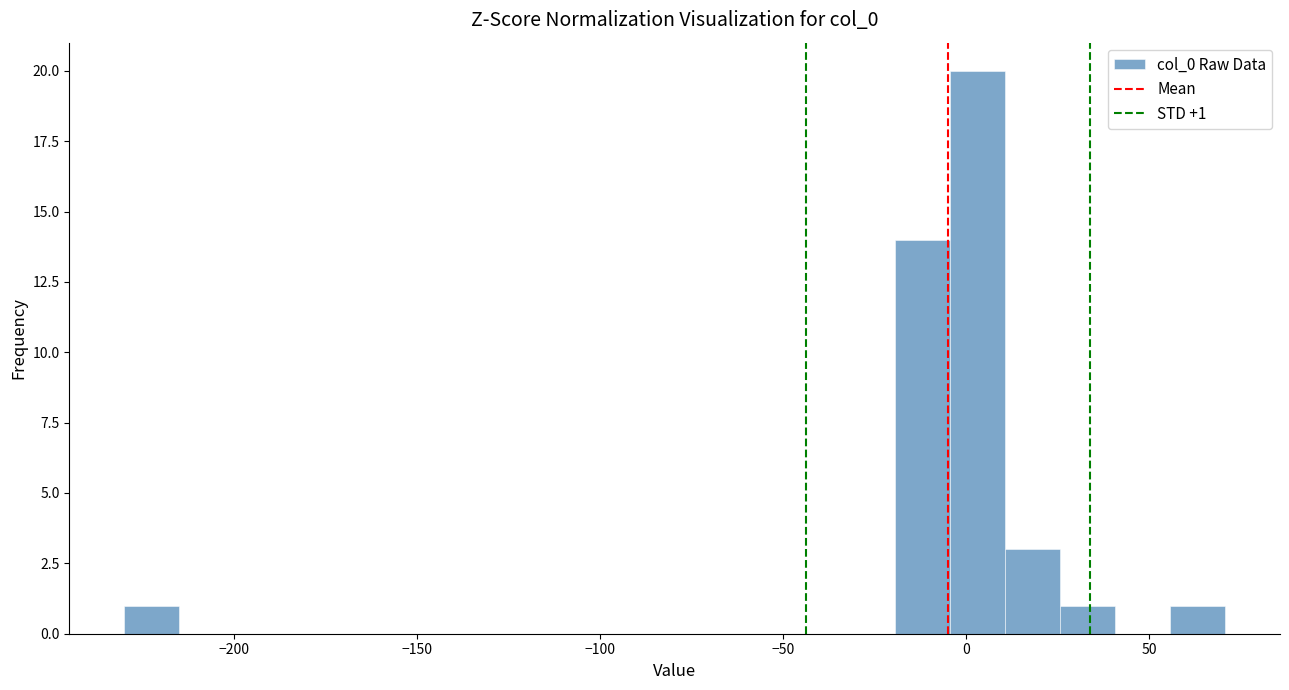

Read against the x-axis, roughly where is the centre of the tallest bar?

5